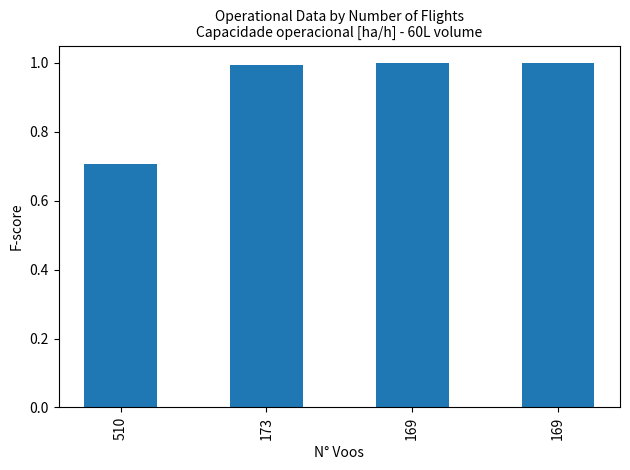

What is the difference between the maximum and minimum values?

0.3